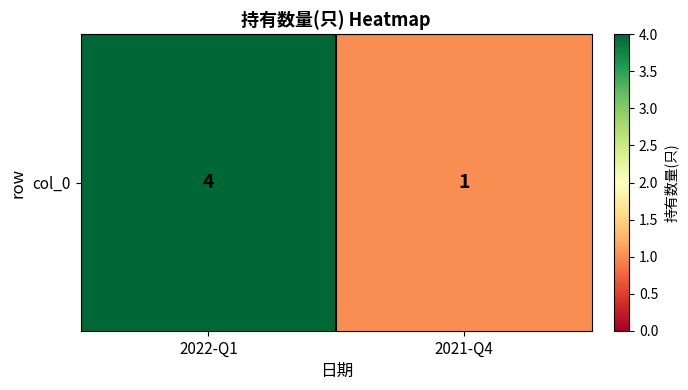

What is the change in value from 2022-Q1 to 2021-Q4?

-3